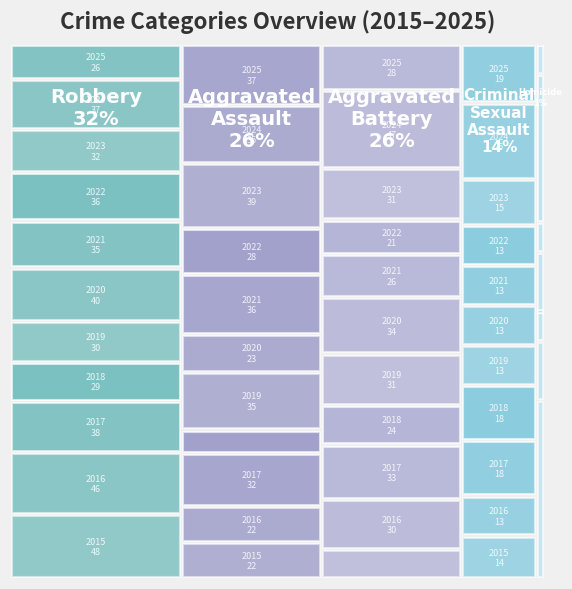

Reading left to right, transcribe all the data shown in this chart.

Aggravated Assault: 22	22	32	14	35	23	36	28	39	35	37
Aggravated Battery: 18	30	33	24	31	34	26	21	31	47	28
Criminal Sexual Assault: 14	13	18	18	13	13	13	13	15	25	19
Homicide: 6	2	1	0	0	2	1	5	1	0	0
Robbery: 48	46	38	29	30	40	35	36	32	37	26